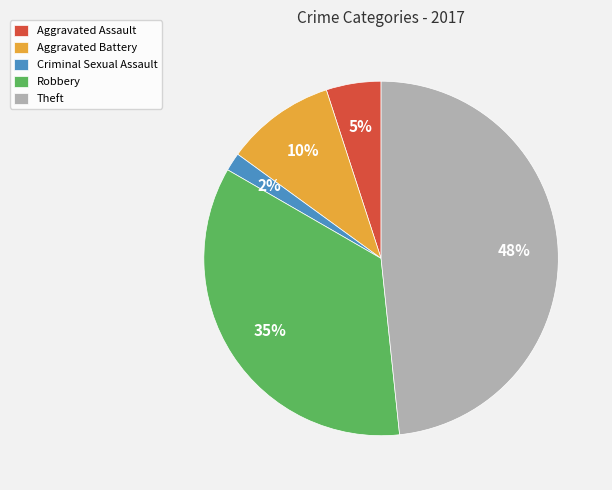

True or false: Robbery accounts for 35% of the total.

True